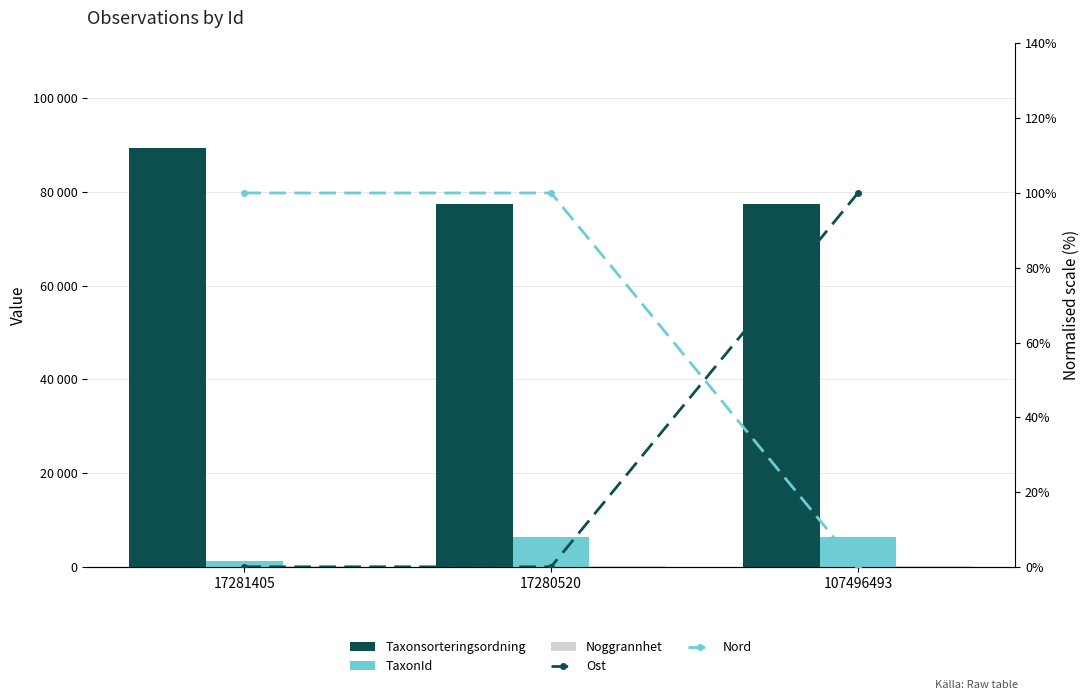

What is the label of the 3rd bar from the left?

107496493